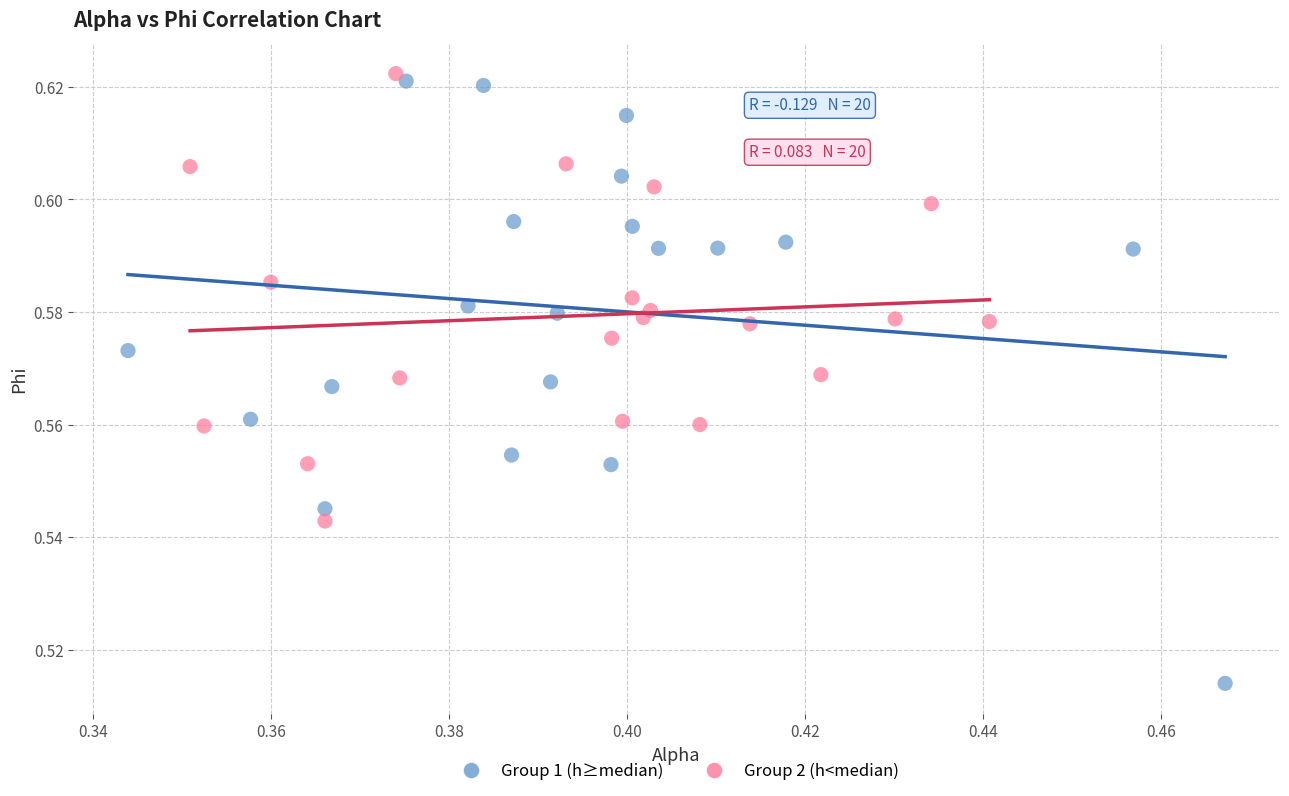

Which series contains the lowest Y value?

Group 1 (h≥median)